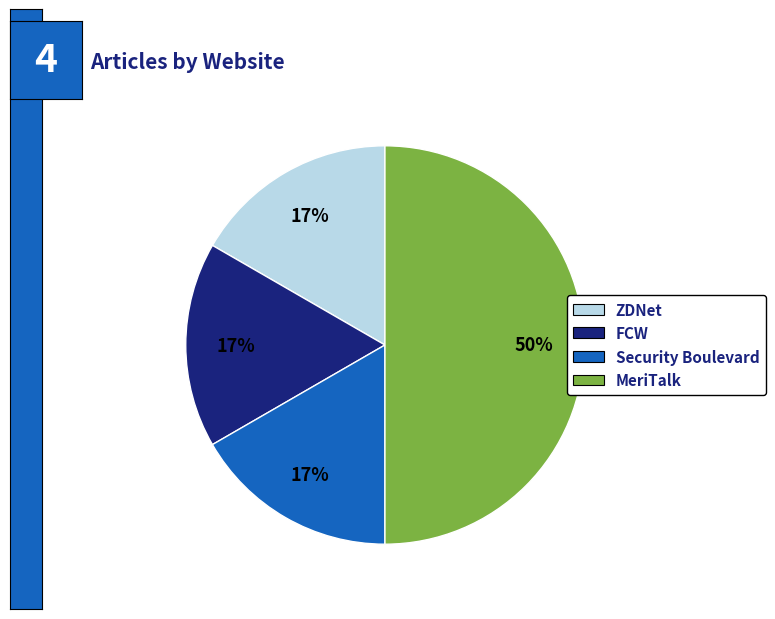

What is the largest slice in the pie chart?

MeriTalk